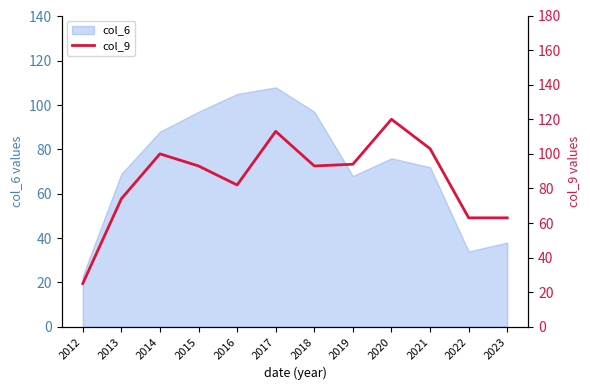

The chart shows a value of 133 at 2018. True or false?

False